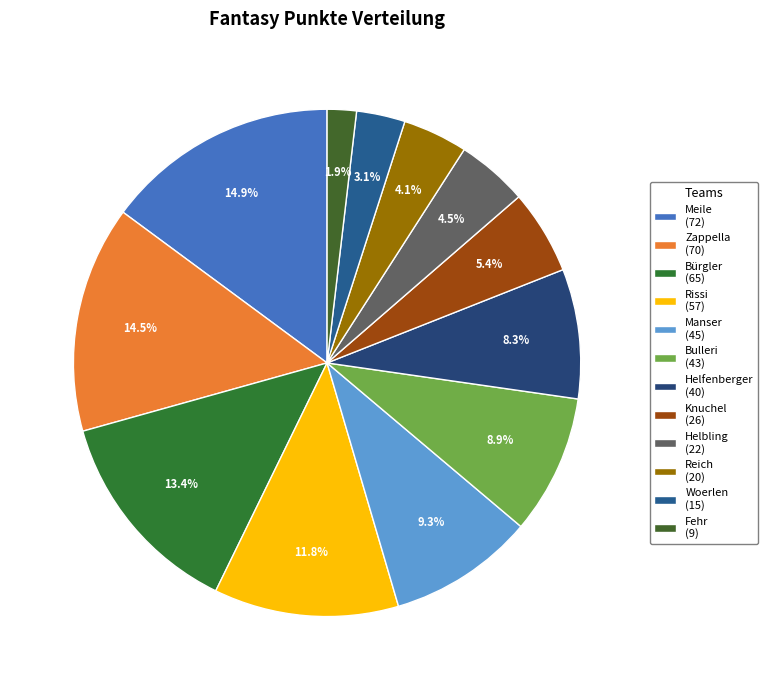

The Reich slice represents 4% of the pie. True or false?

True